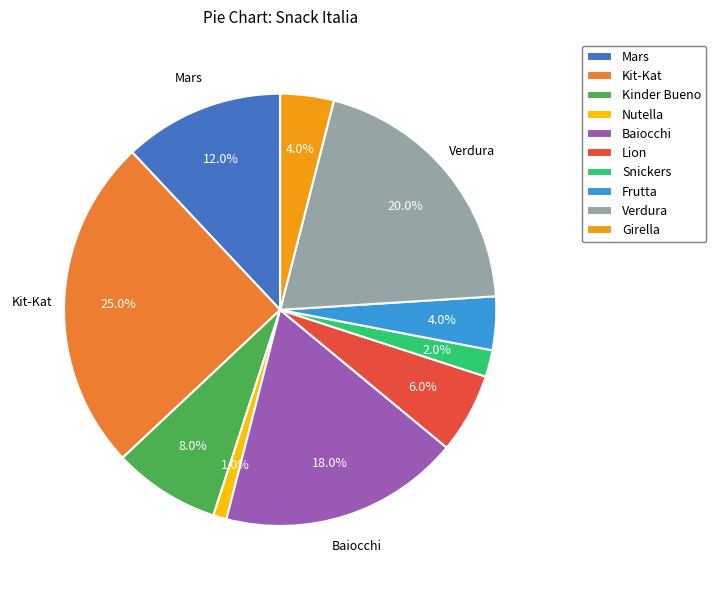

To the nearest percent, what is the combined percentage of Nutella and Lion?

7%